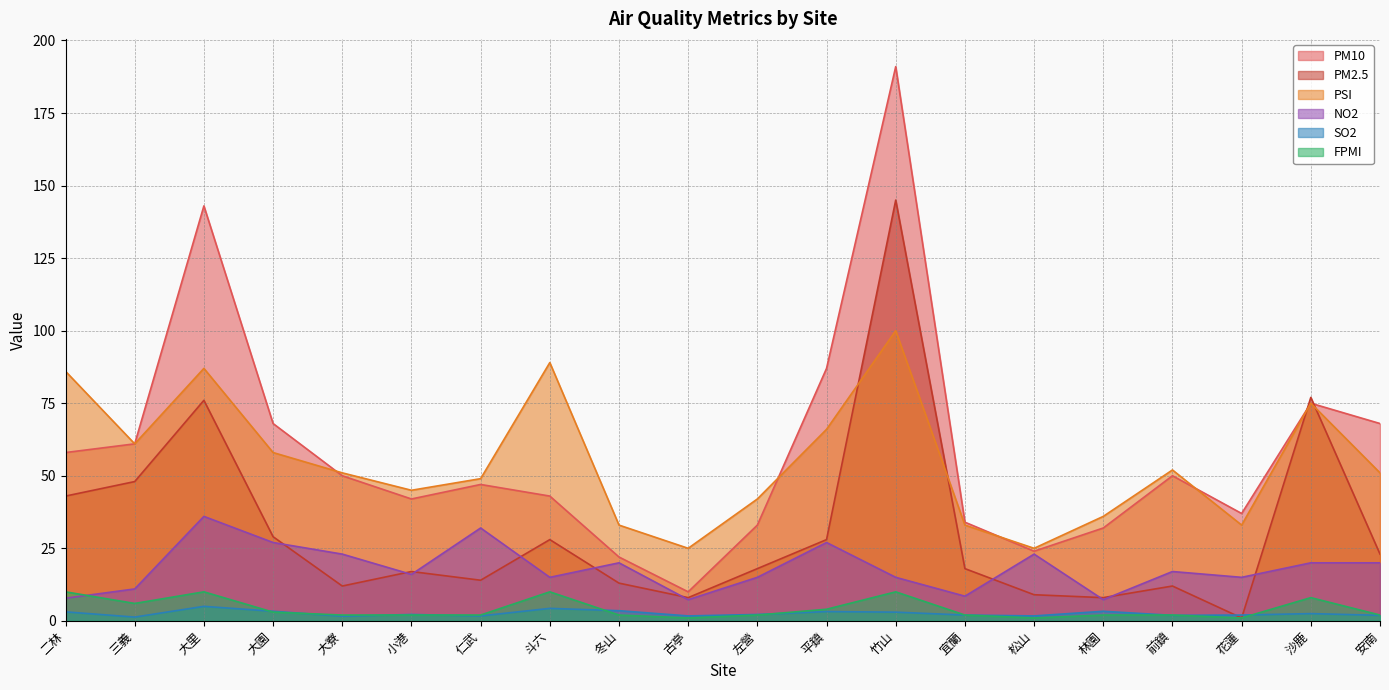

Reading right to left, transcribe all the data shown in this chart.

PM10: 68.0	75.0	37.0	50.0	32.0	24.0	34.0	191.0	87.0	33.0	10.0	22.0	43.0	47.0	42.0	50.0	68.0	143.0	61.0	58.0
PM2.5: 23.0	77.0	1.0	12.0	8.0	9.0	18.0	145.0	28.0	18.0	8.0	13.0	28.0	14.0	17.0	12.0	29.0	76.0	48.0	43.0
PSI: 51.0	75.0	33.0	52.0	36.0	25.0	33.0	100.0	66.0	42.0	25.0	33.0	89.0	49.0	45.0	51.0	58.0	87.0	61.0	86.0
NO2: 20.0	20.0	15.0	17.0	7.3	23.0	8.5	15.0	27.0	15.0	7.3	20.0	15.0	32.0	16.0	23.0	27.0	36.0	11.0	7.8
SO2: 1.9	2.5	2.0	1.9	3.3	1.7	2.0	3.0	3.2	2.2	1.7	3.5	4.3	1.7	2.2	1.6	3.3	5.0	1.3	3.1
FPMI: 2.0	8.0	1.0	2.0	2.0	1.0	2.0	10.0	4.0	2.0	1.0	2.0	10.0	2.0	2.0	2.0	3.0	10.0	6.0	10.0